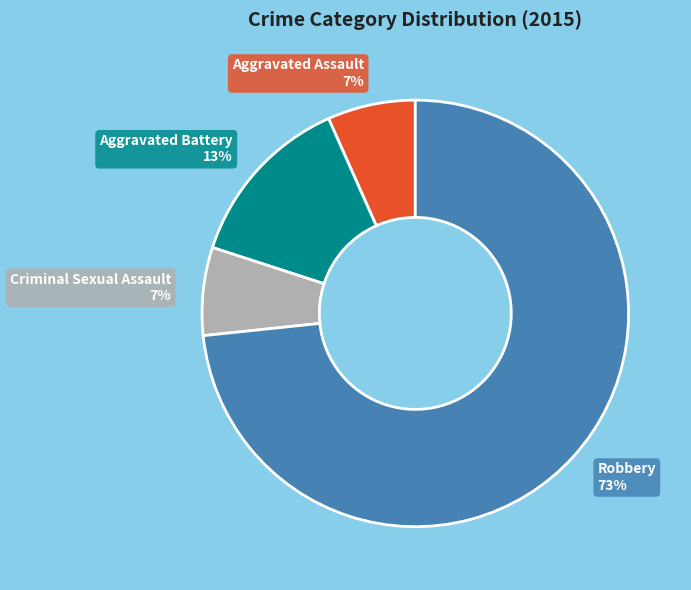

To the nearest percent, what percentage of the pie is Robbery?

73%